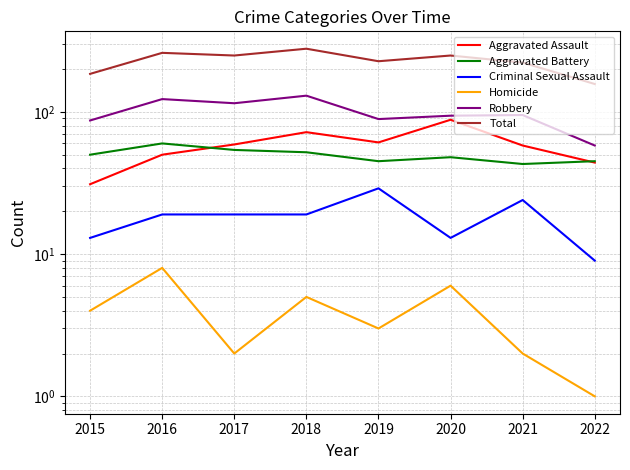

Between 2017 and 2019, which series saw the biggest shift?

Robbery